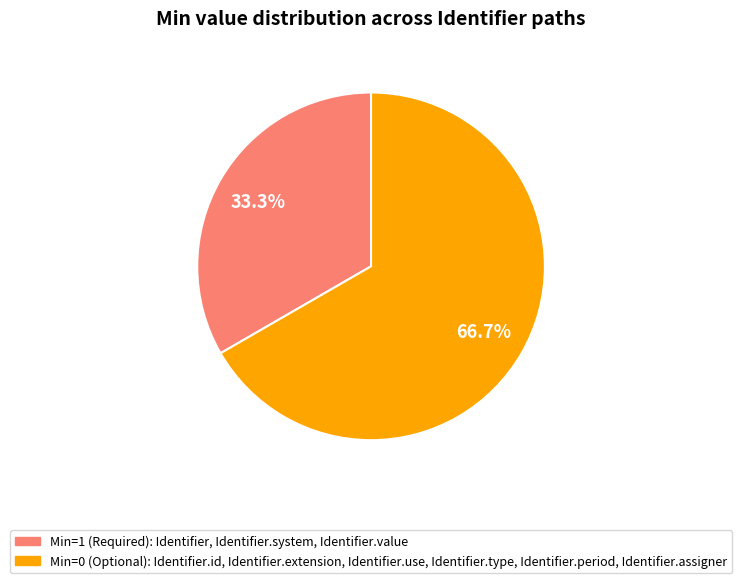

Count the number of slices in the pie.

2